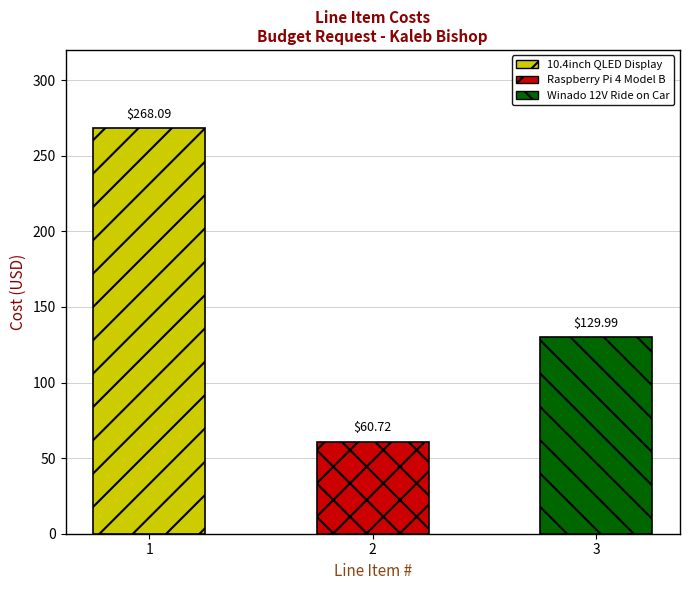

What is the change in value from 1 to 2?

-207.4